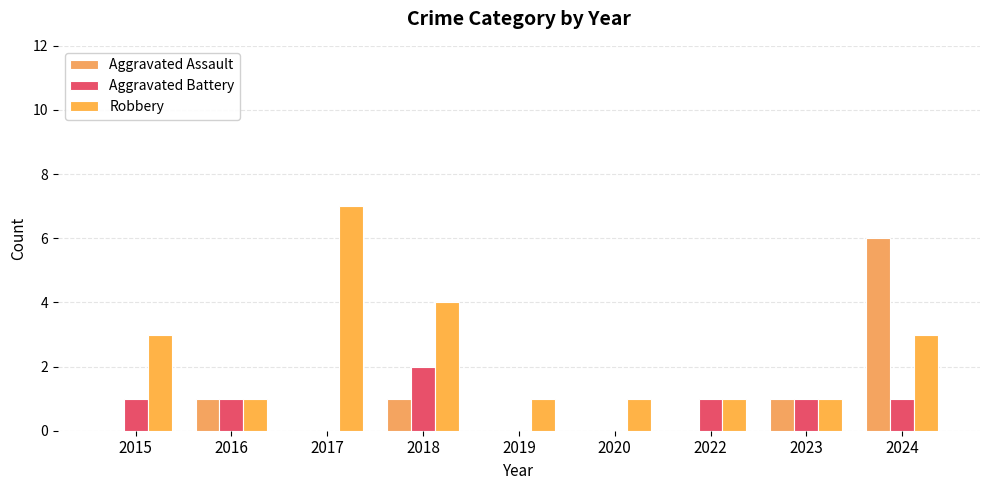

What is the total value across all series at 2017?

7